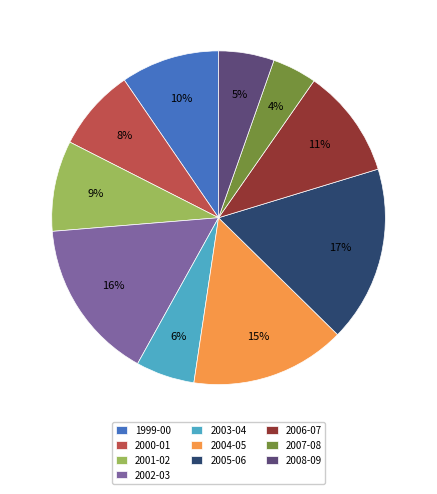

How many segments does this pie chart have?

10